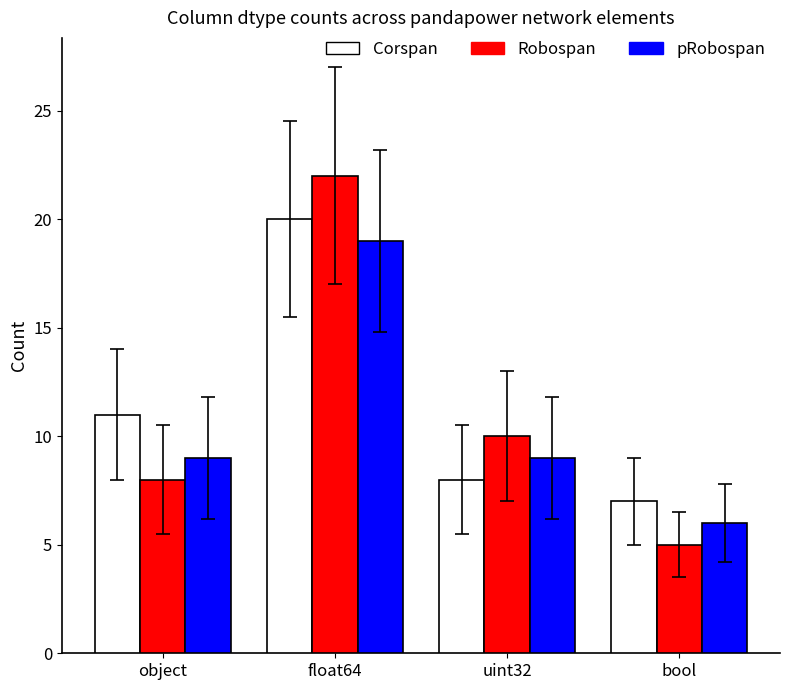

Rank the series by their average value, from lowest to highest.

pRobospan, Robospan, Corspan